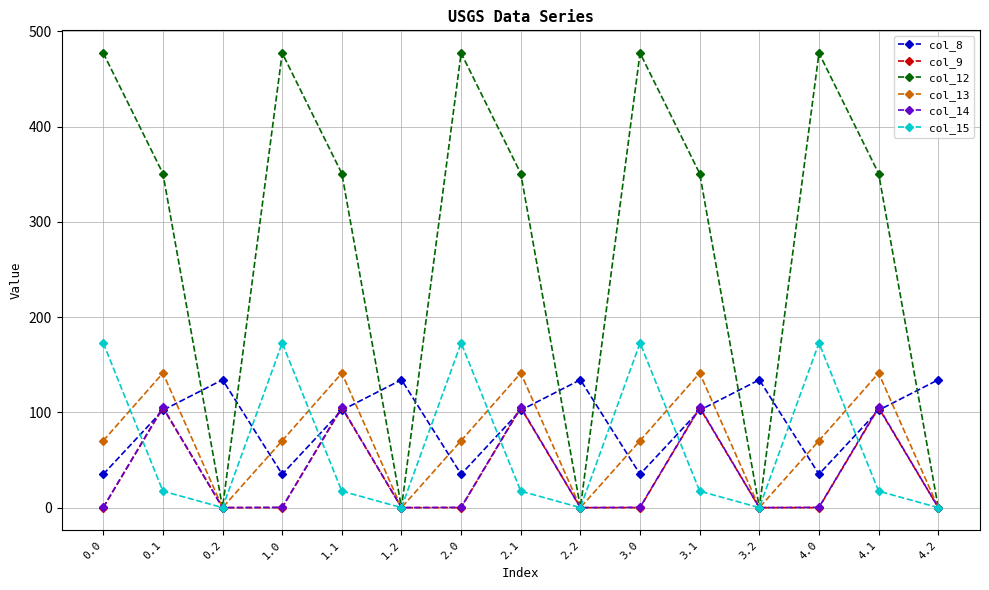

True or false: col_9 has more than 1 points higher than both neighbors.

True